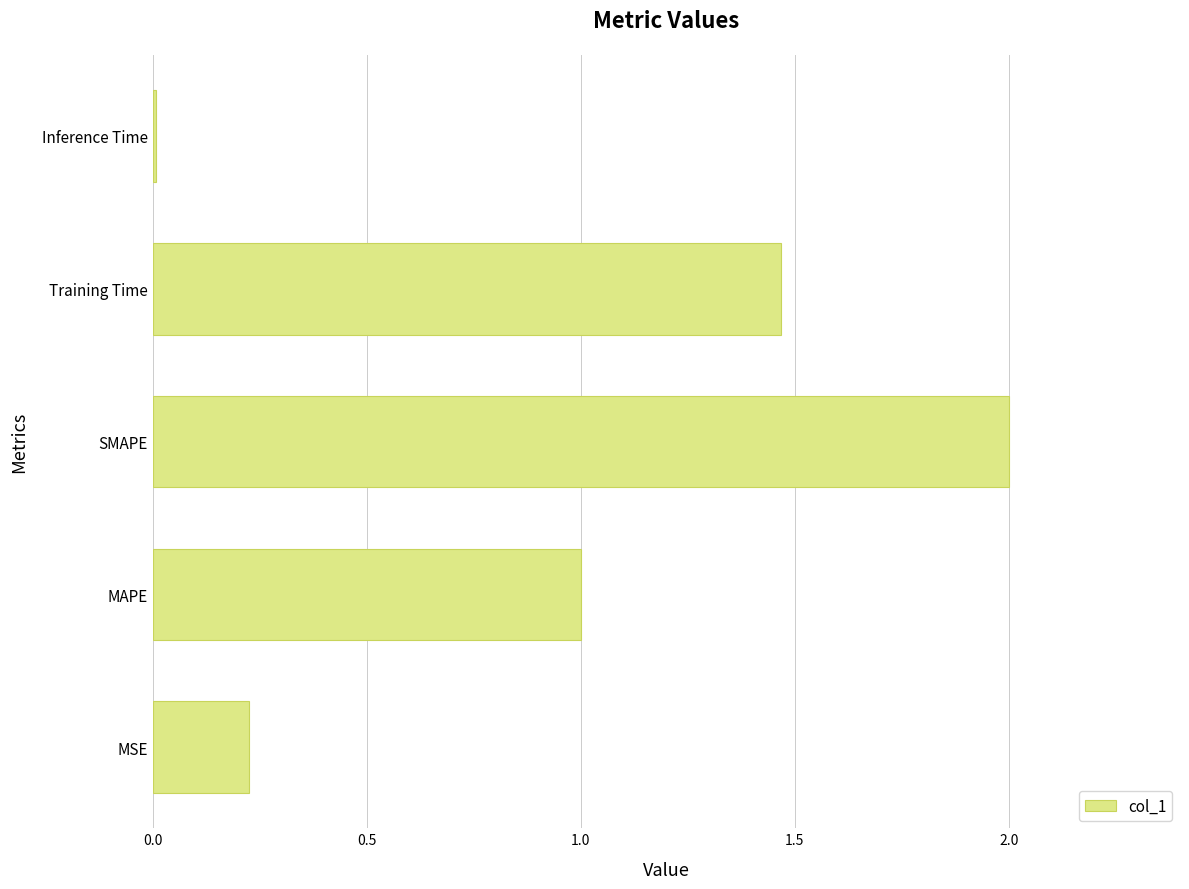

Is it true that the value at SMAPE is 0.8?

False